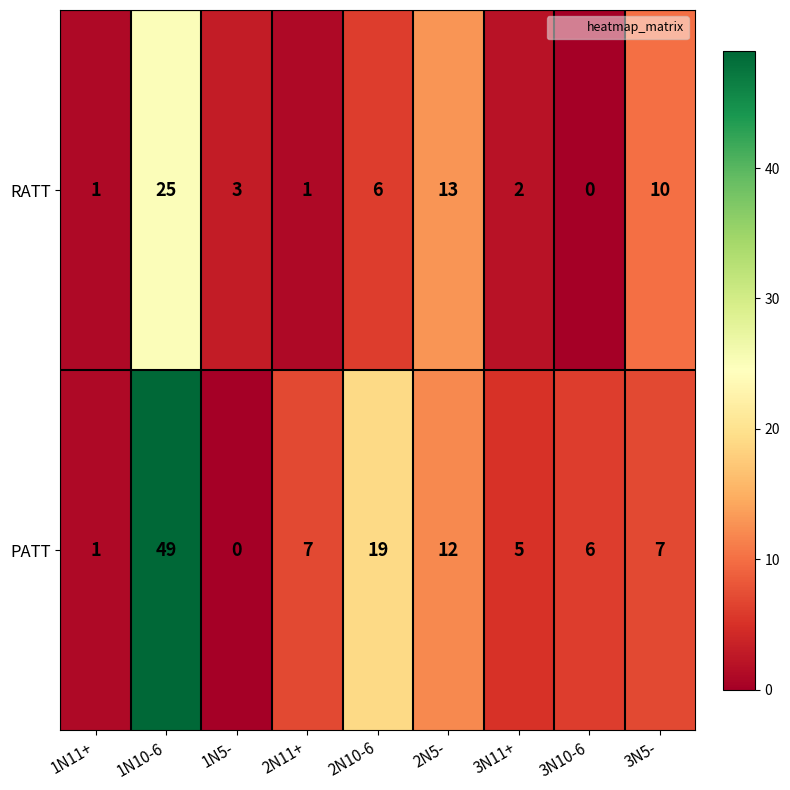

Reading right to left, extract all data points from this chart.

RATT: 3N5-=10	3N10-6=0	3N11+=2	2N5-=13	2N10-6=6	2N11+=1	1N5-=3	1N10-6=25	1N11+=1
PATT: 3N5-=7	3N10-6=6	3N11+=5	2N5-=12	2N10-6=19	2N11+=7	1N5-=0	1N10-6=49	1N11+=1